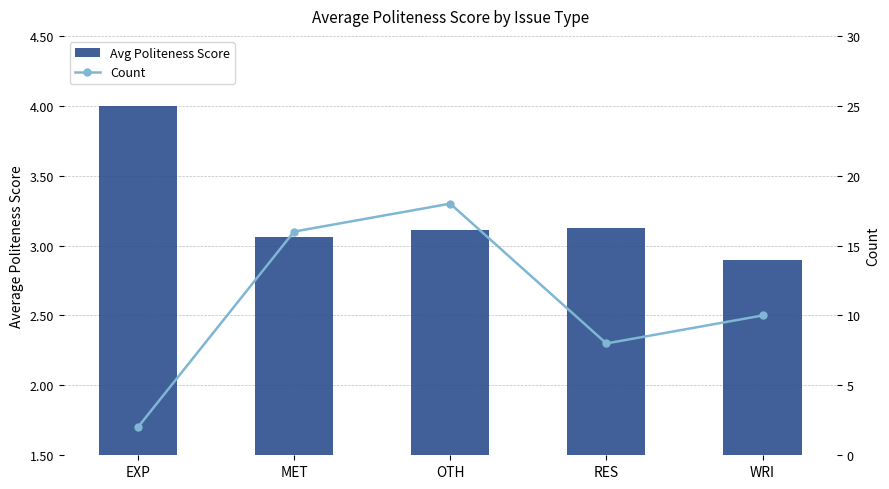

What is the label of the 2nd bar from the left?

MET